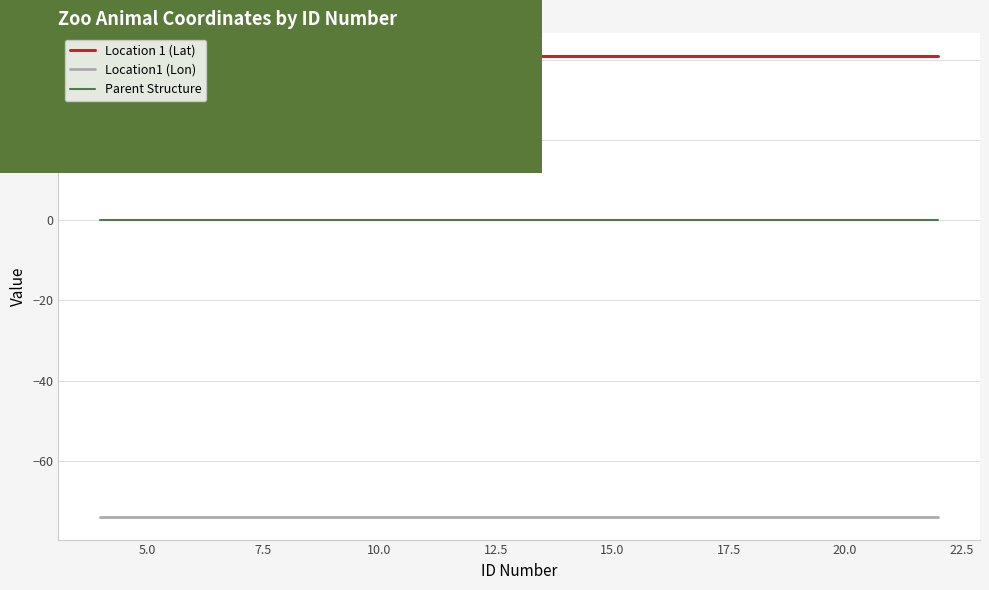

Is this an area chart (filled region under the line)?

No